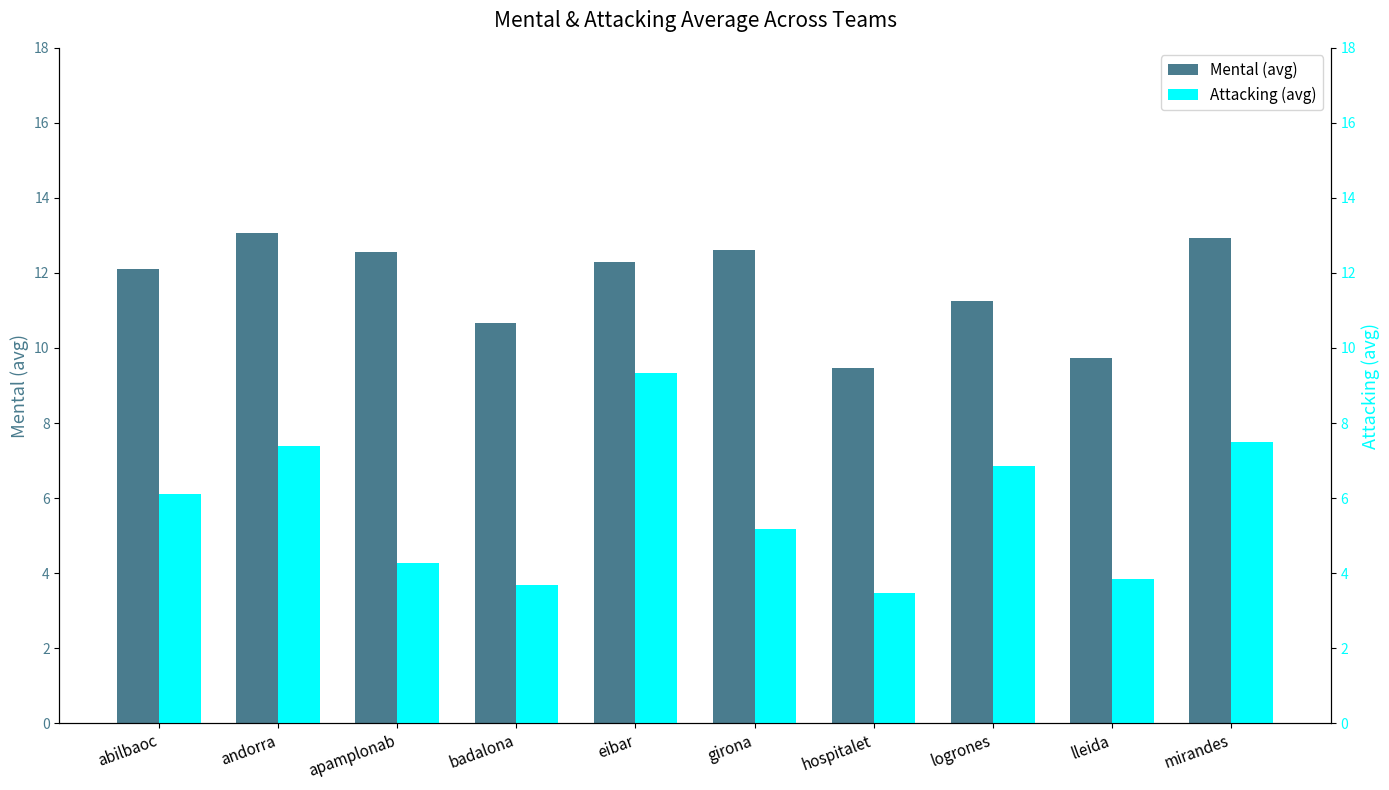

Is the value of Mental (avg) at girona greater than the value of Attacking (avg) at logrones?

Yes